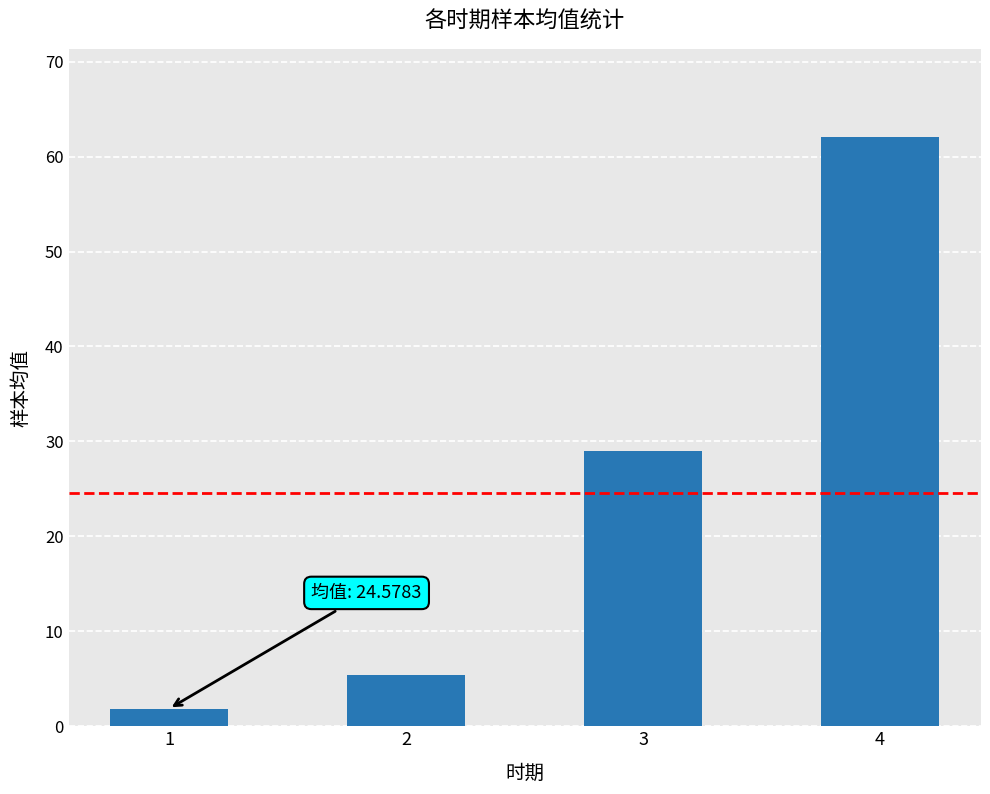

Count the number of values greater than 28.

2